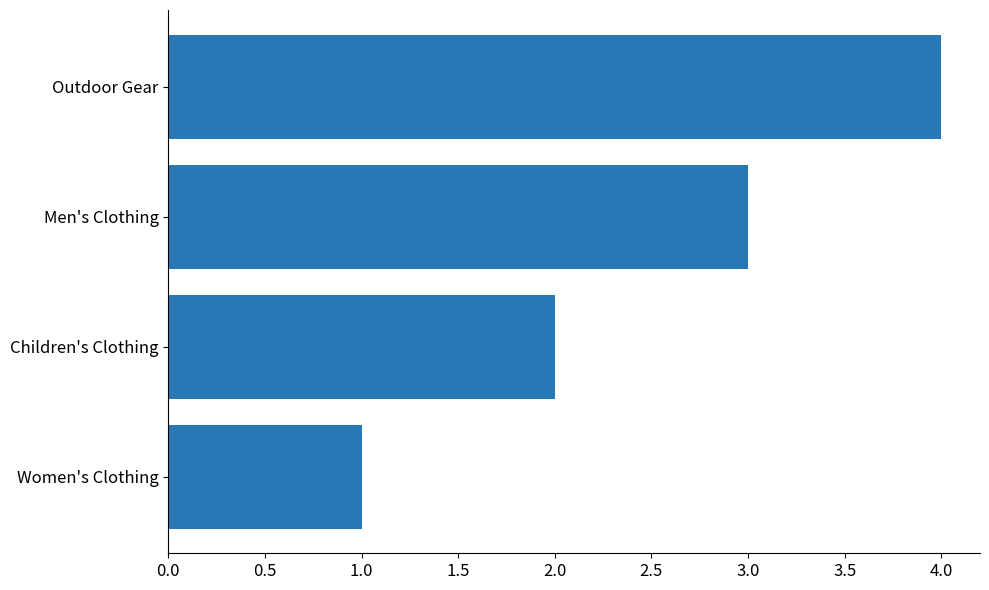

What is the difference between the values at Women's Clothing and Outdoor Gear?

3